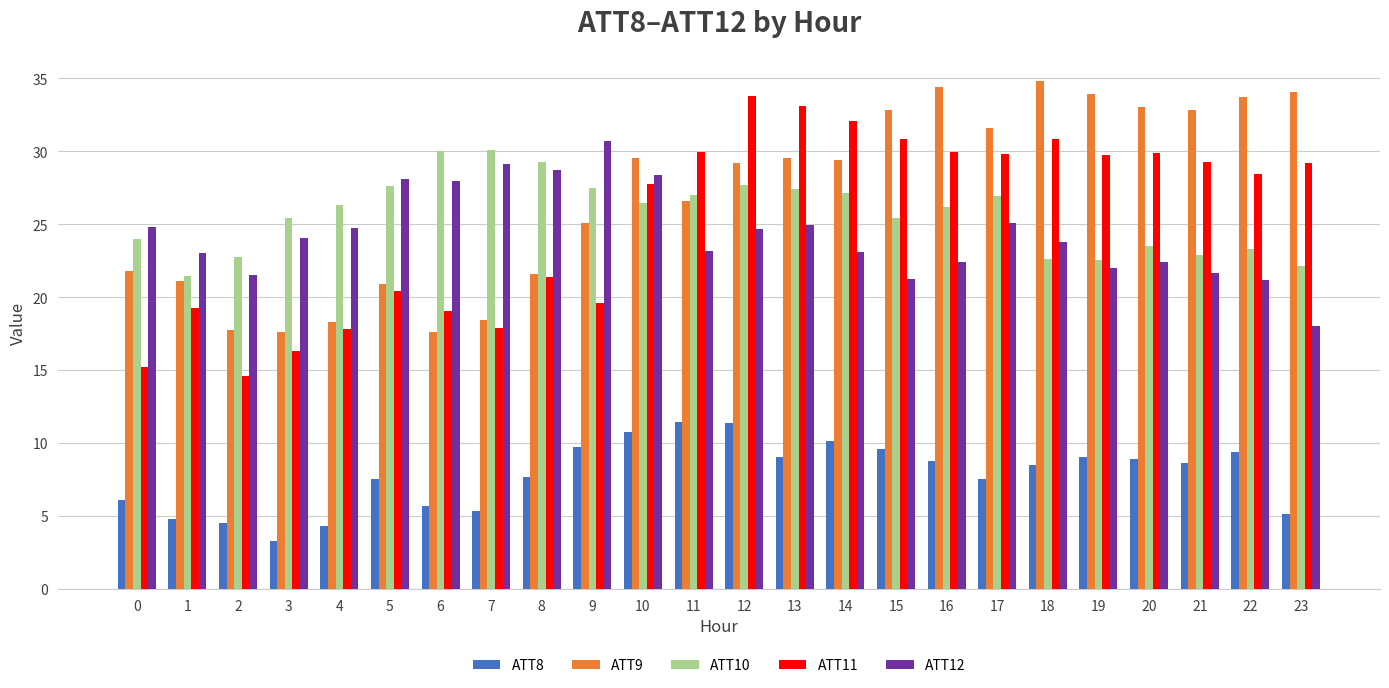

What is the difference between the maximum and minimum values in the ATT9 series?

17.2